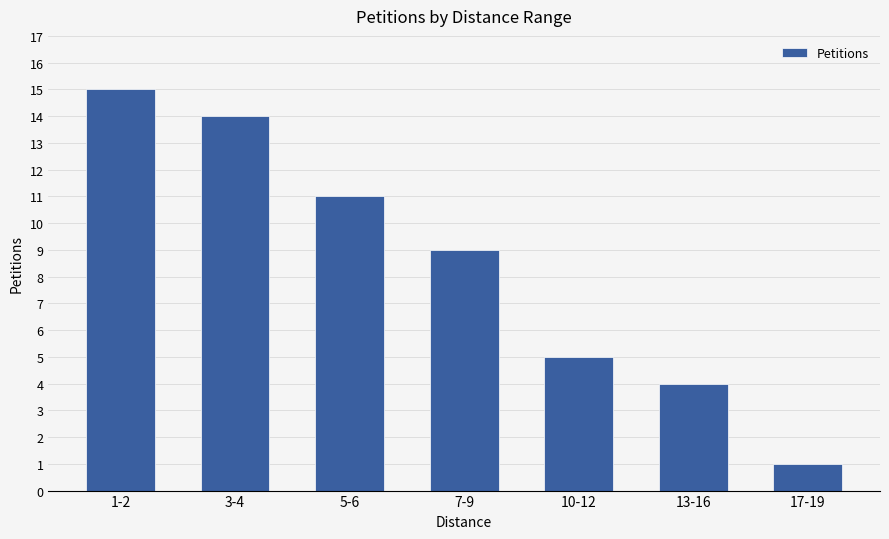

How many categories are shown in the chart?

7